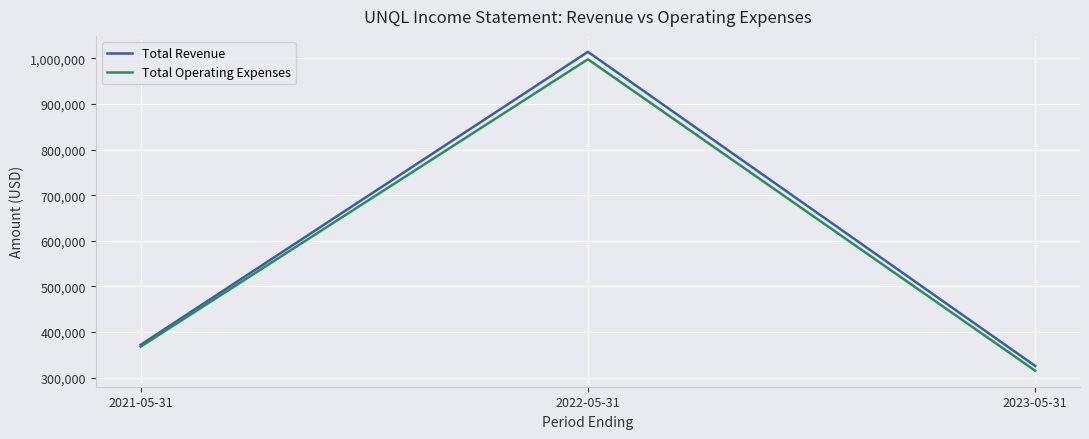

True or false: Total Revenue has a value of 1679639 at 2022-05-31.

False